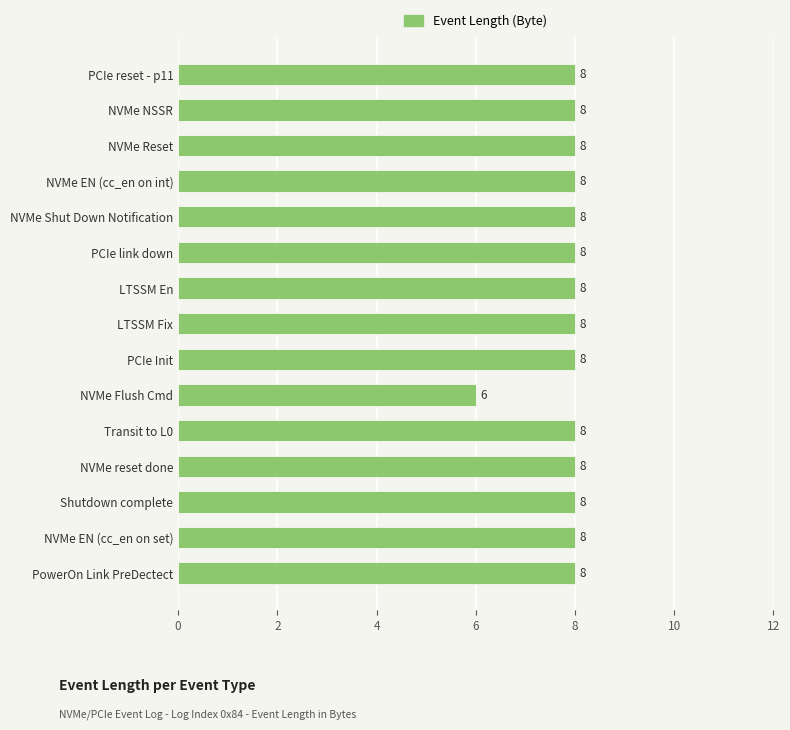

What is the label of the 6th bar from the bottom?

NVMe Flush Cmd